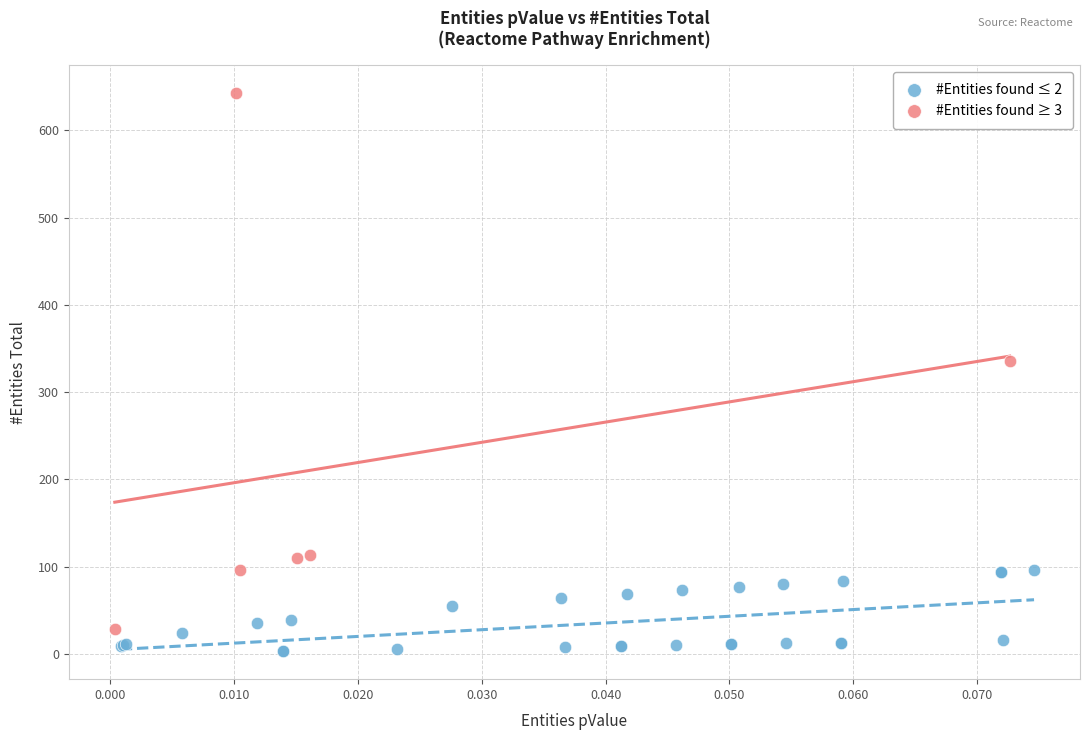

What are all the series names shown in the legend?

#Entities found ≤ 2, #Entities found ≥ 3